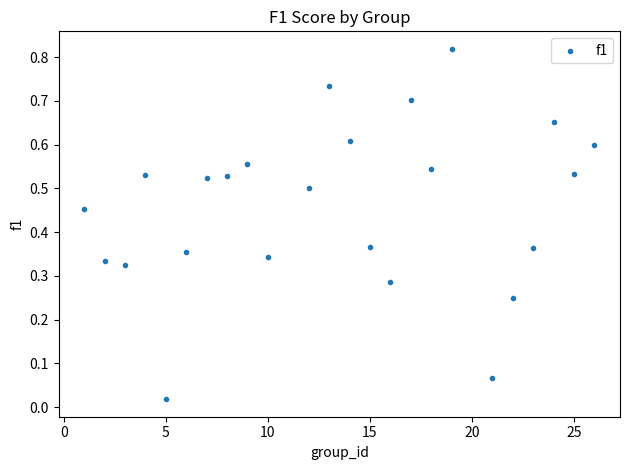

What is the range of X values (max minus min)?

25.0